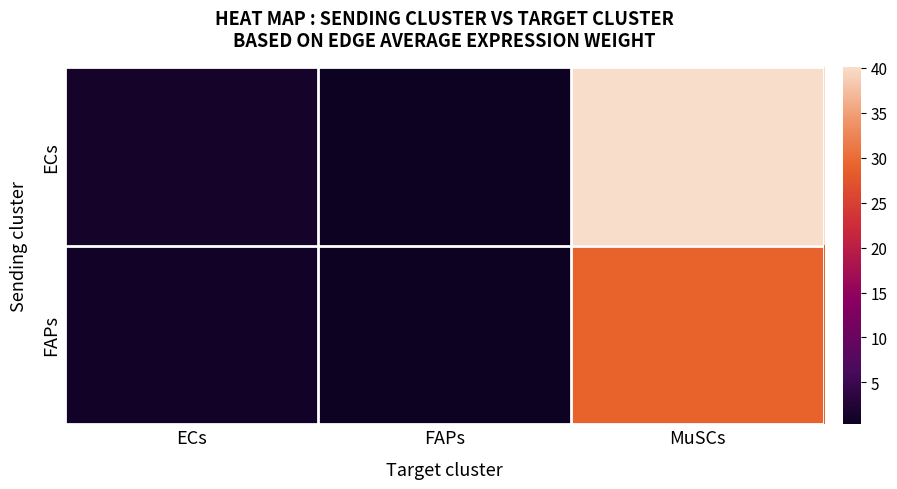

Reading right to left, extract all data points from this chart.

ECs: MuSCs=40.1	FAPs=0.5	ECs=1.4
FAPs: MuSCs=29.1	FAPs=0.3	ECs=1.0